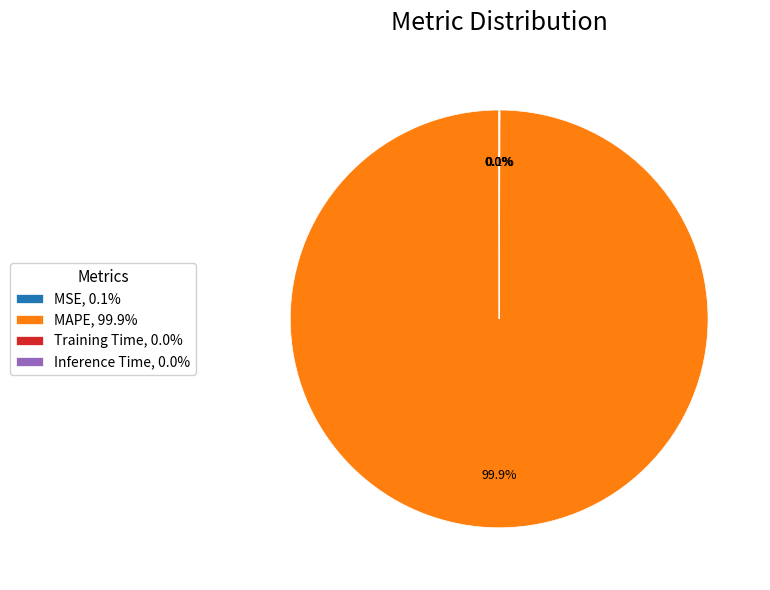

Which slice is the largest?

MAPE, 99.9%